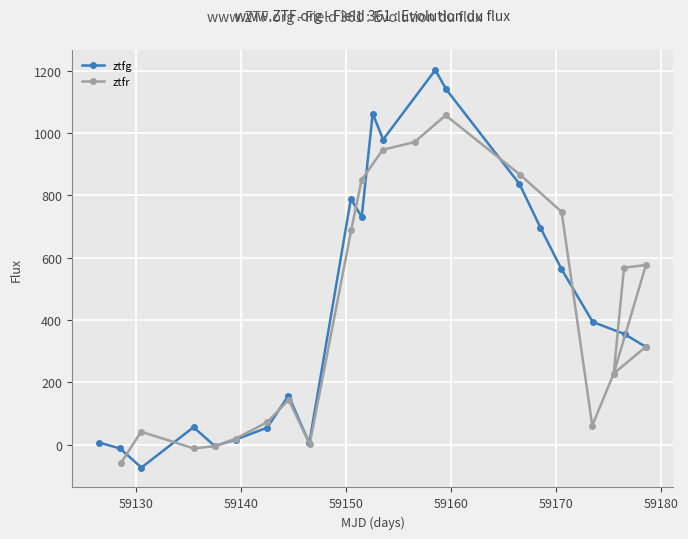

How many interior local valleys does the ztfg series have?

5